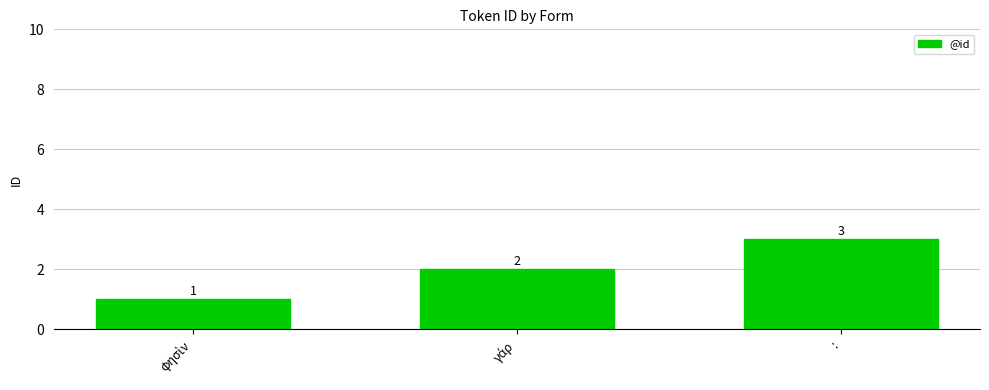

What value does the data have at :?

3